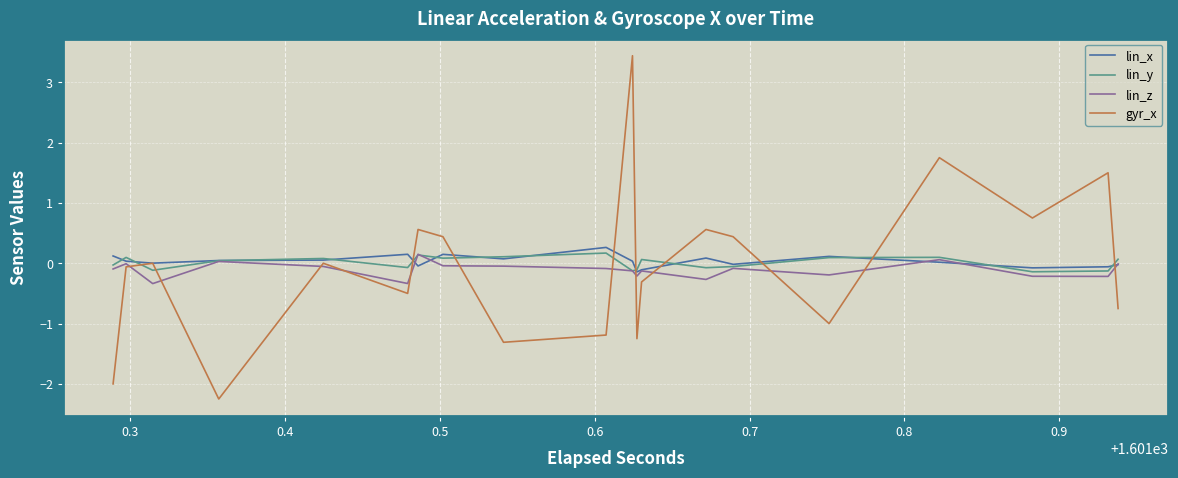

True or false: lin_x has a value of 0.0 at 0.9.

True